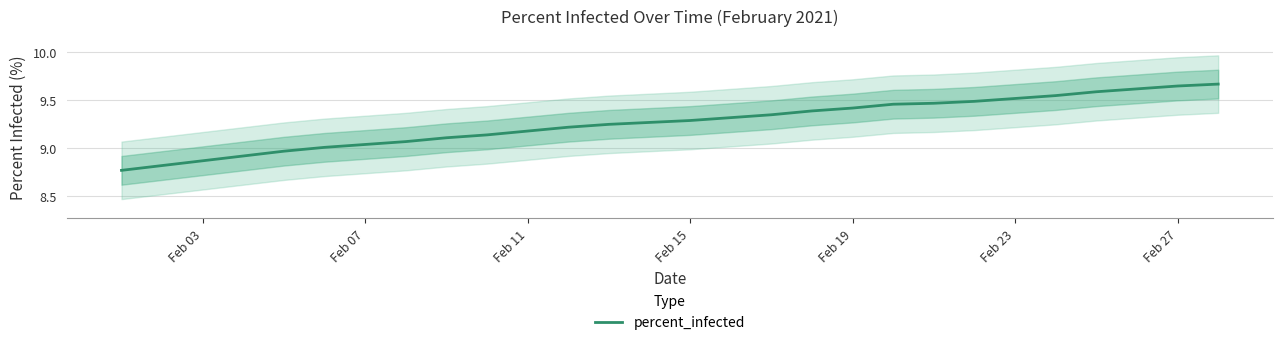

What is the smallest value displayed?

8.8